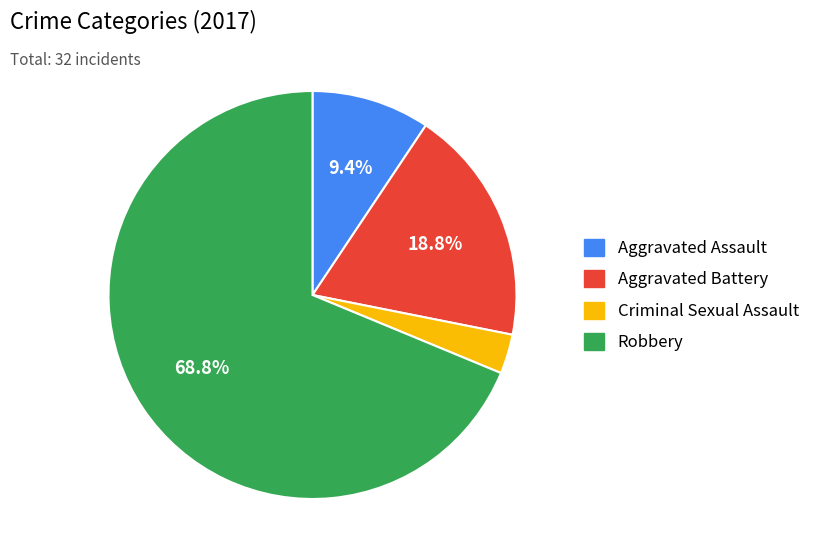

Rank the categories by value from lowest to highest.

Criminal Sexual Assault, Aggravated Assault, Aggravated Battery, Robbery